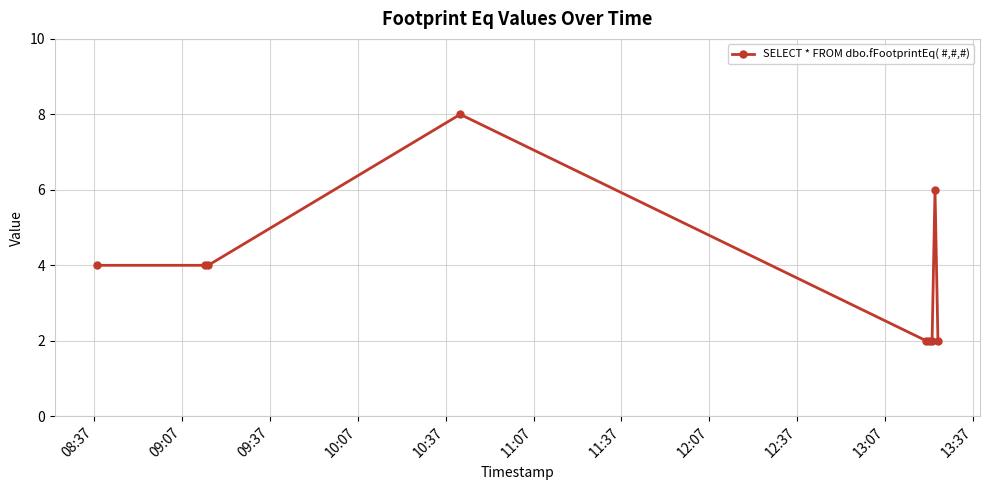

What is the sum of all values?

34